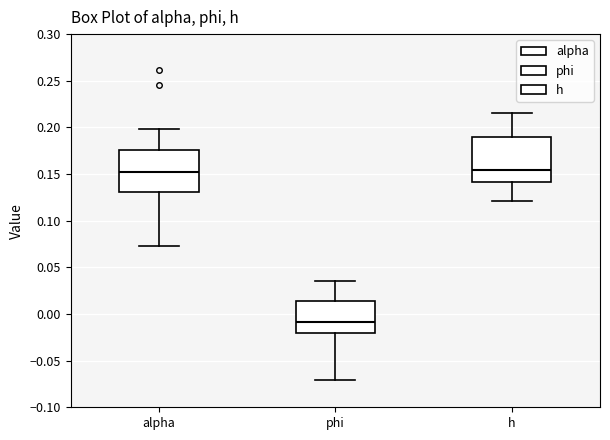

Where does the lower whisker of the box for phi end on the y-axis? The values are not printed on the chart, so give them approximately, as read against the axis.

-0.070